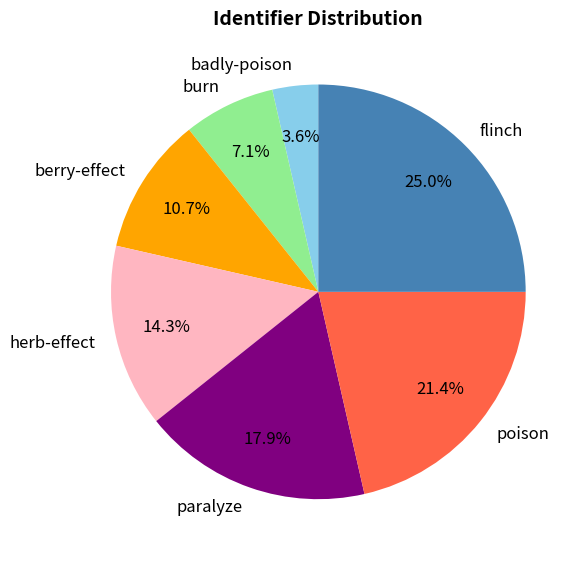

Which category has the biggest portion of the pie?

flinch